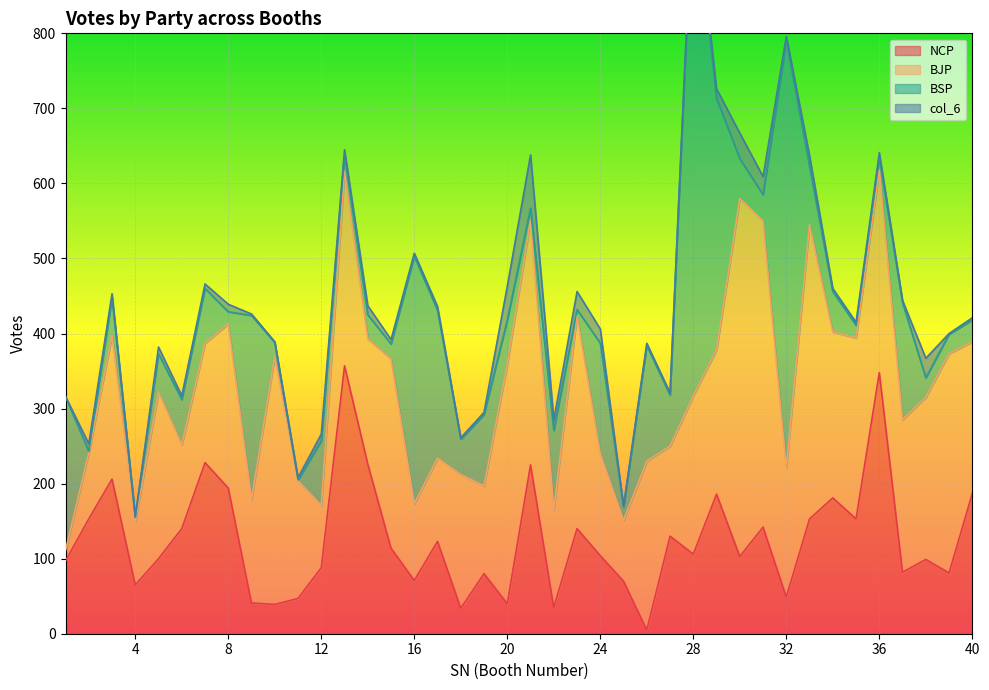

What is the value of the NCP point at the 37th from the left?

82